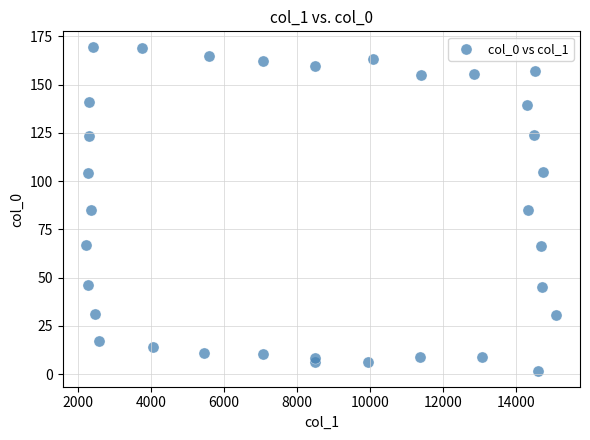

What is the range of Y values (max minus min)?

167.4